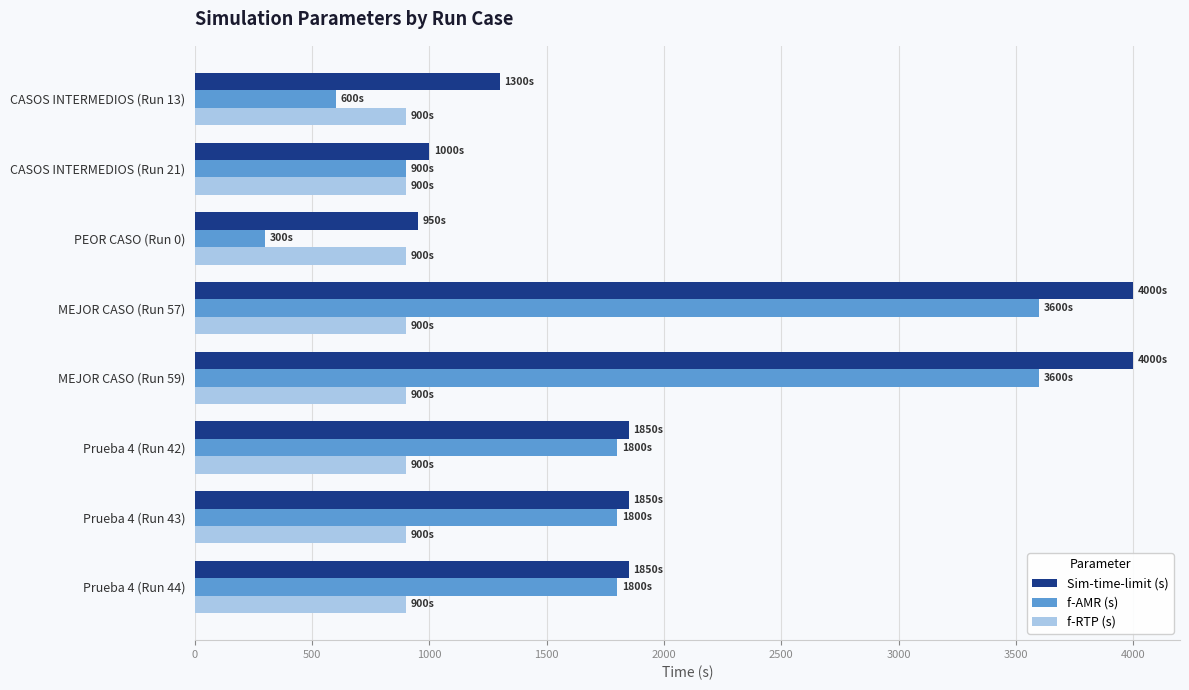

At how many categories does at least one series exceed 1065?

6